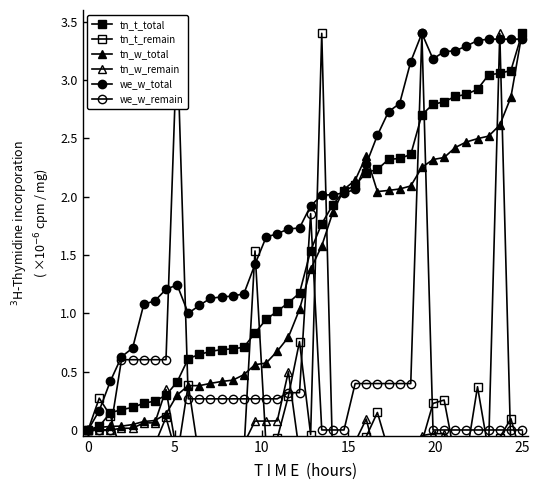

What is the maximum value shown in the chart?

3.4